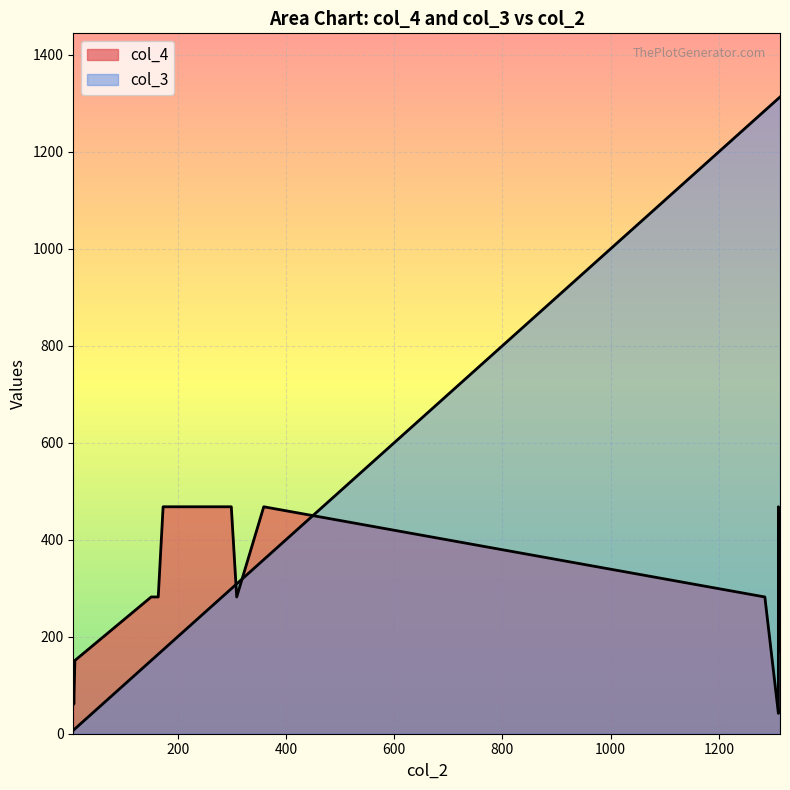

Rank the series by their average value, from lowest to highest.

col_4, col_3